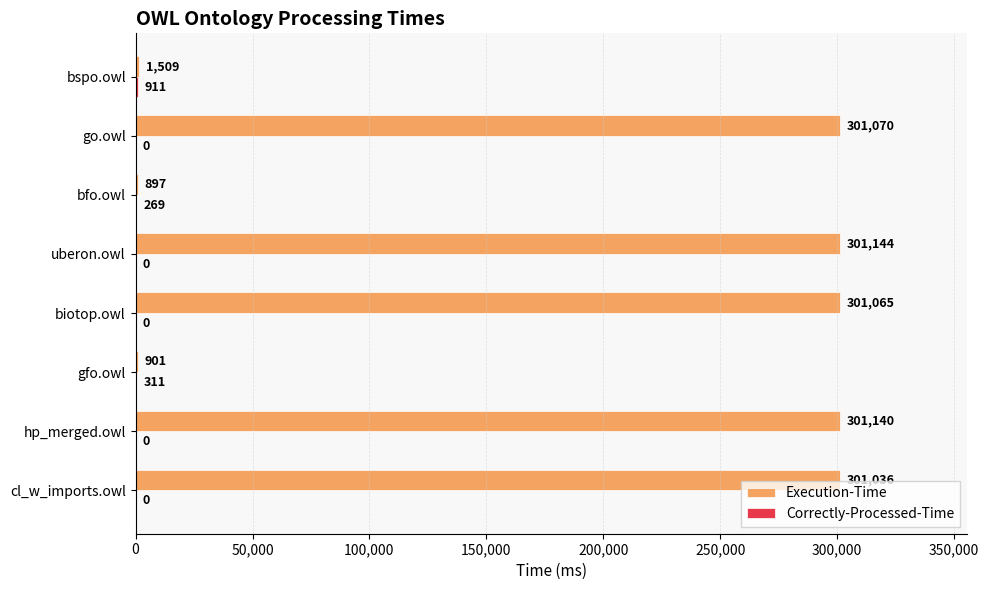

What is the approximate value of Execution-Time at uberon.owl?

301144